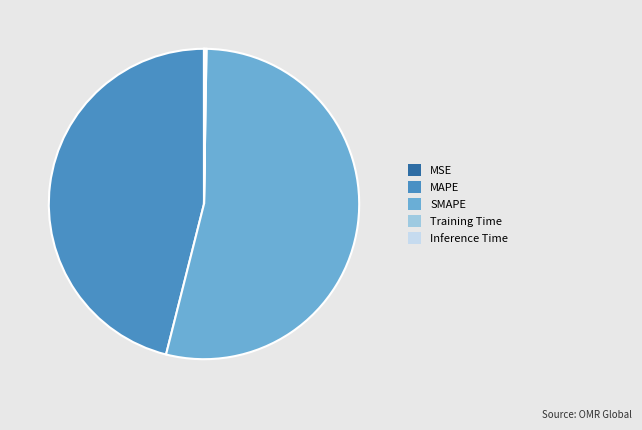

Is it true that SMAPE is 42% of the pie?

False